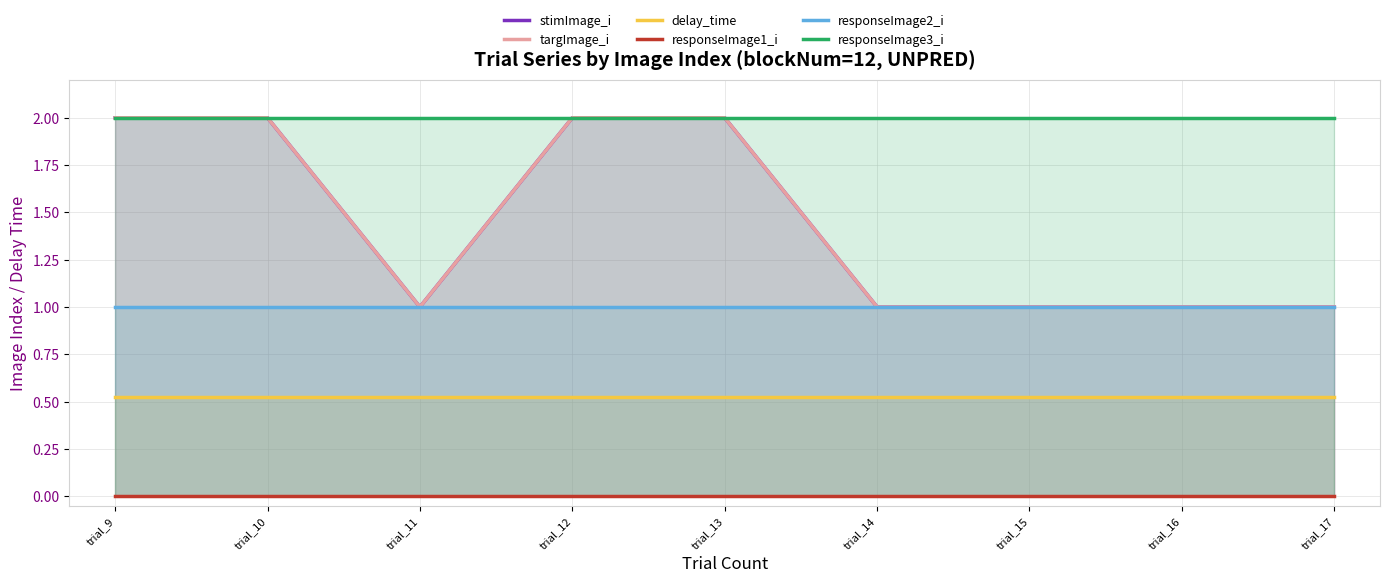

What value does the stimImage_i series have at trial_12?

2.0